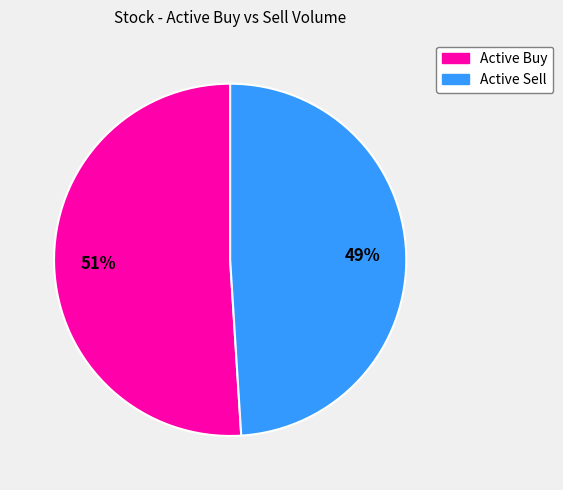

To the nearest percent, what is the average slice percentage?

50%